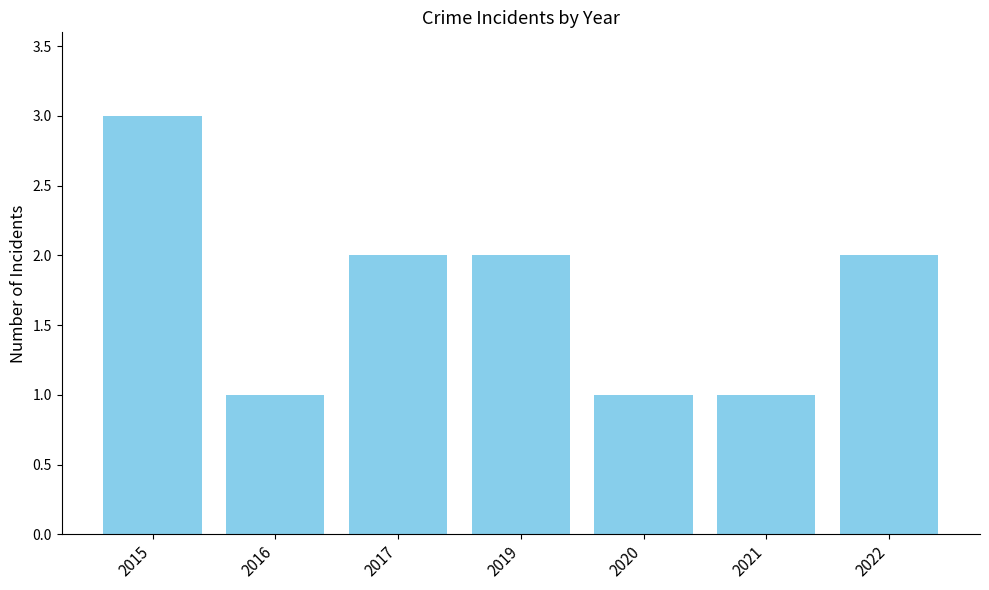

At which category does the chart reach its peak across all series?

2015